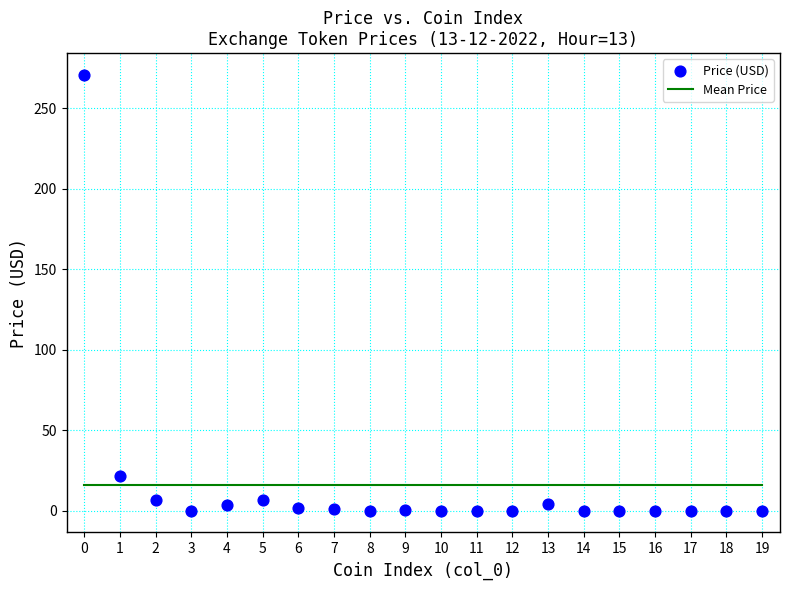

What Y value in the scatter plot is closest to 135?

21.7